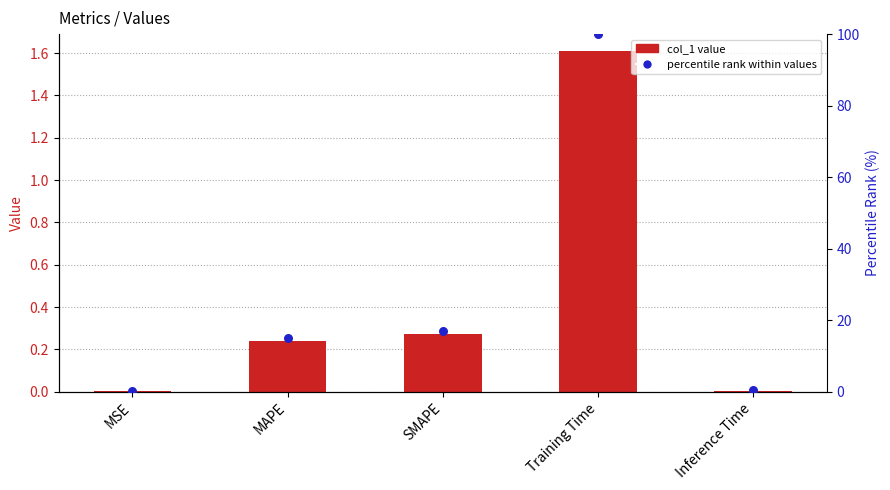

Which series reaches the minimum Y coordinate?

col_1 value